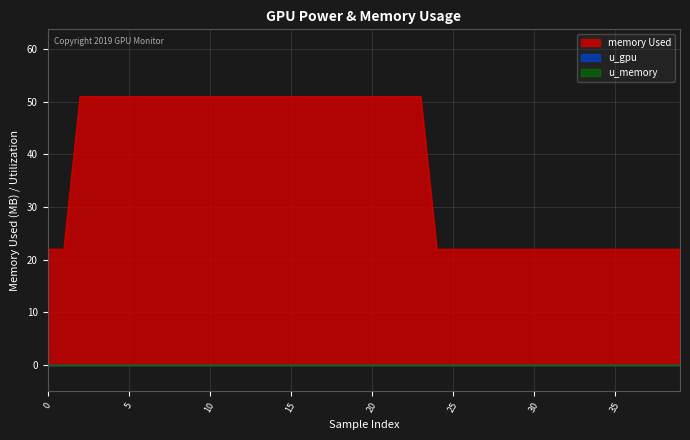

Count the number of data series in this chart.

3